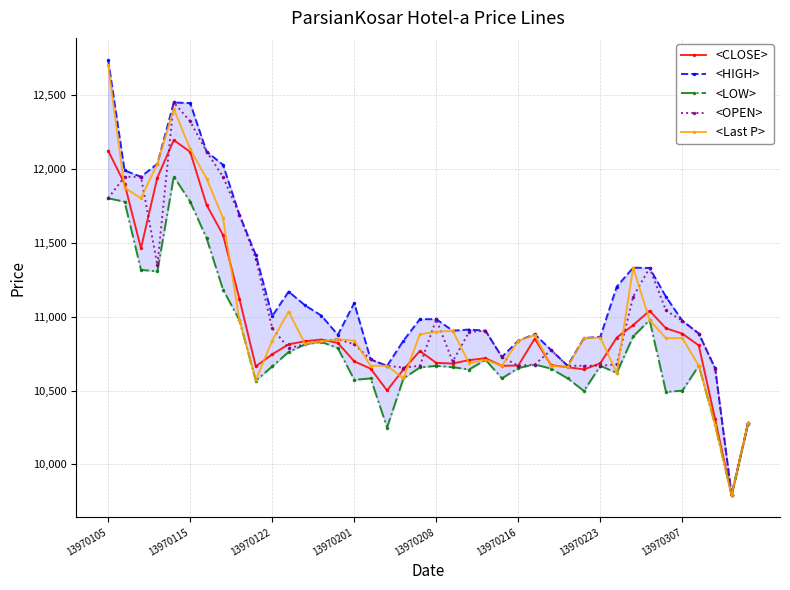

What is the difference between the maximum and second lowest values in the <Last P> series?

2440.2